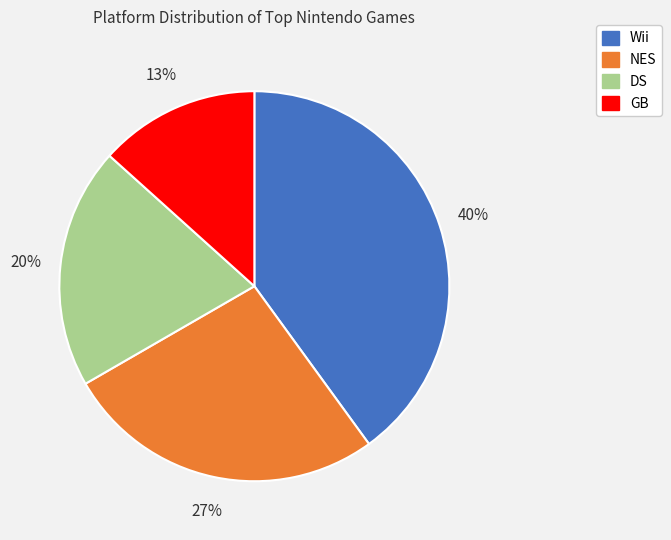

What is the largest slice in the pie chart?

Wii